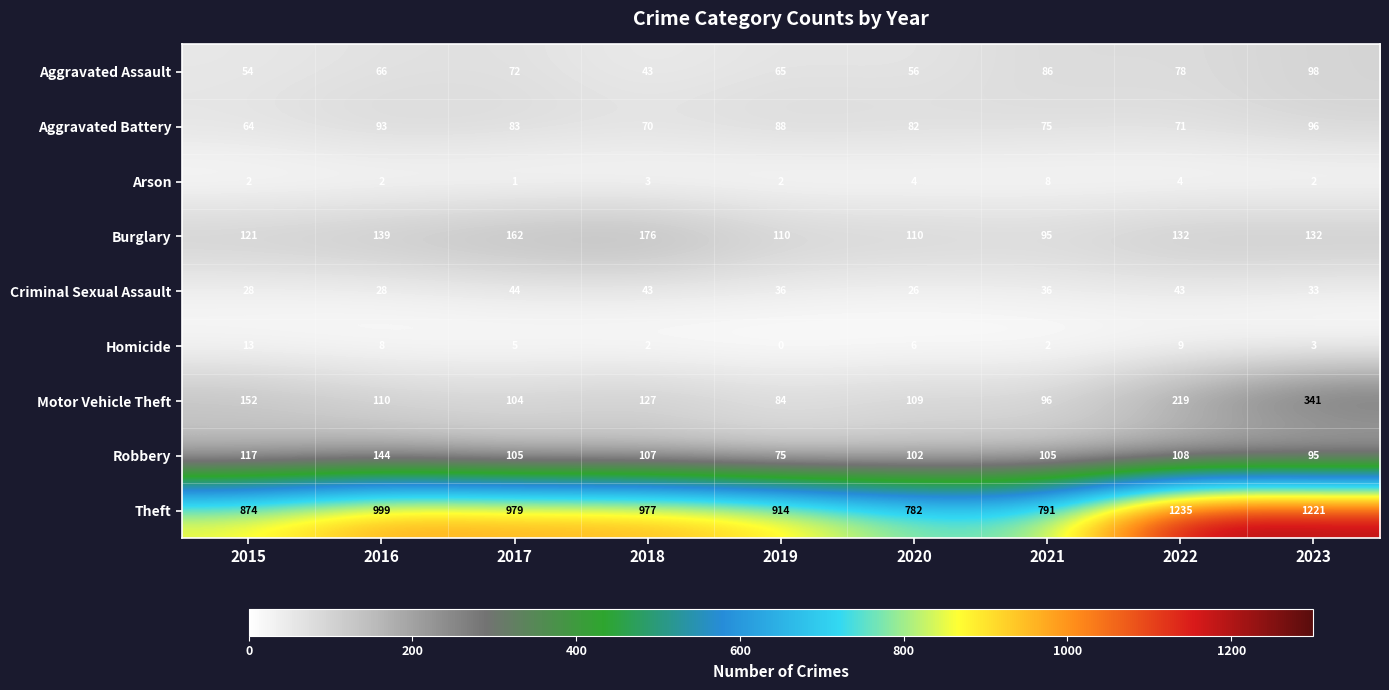

How many data points does each series have?

9